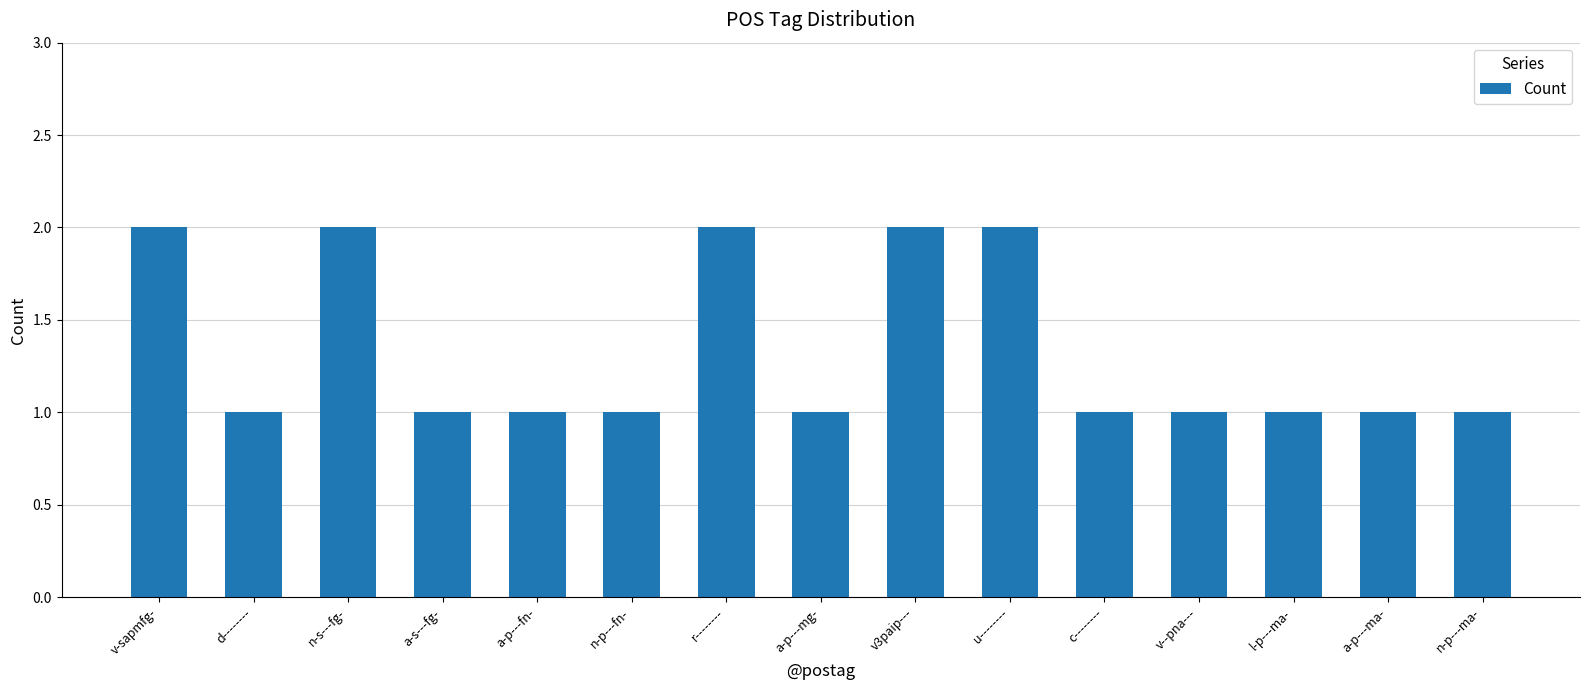

What position from the right is n-p---fn-?

10